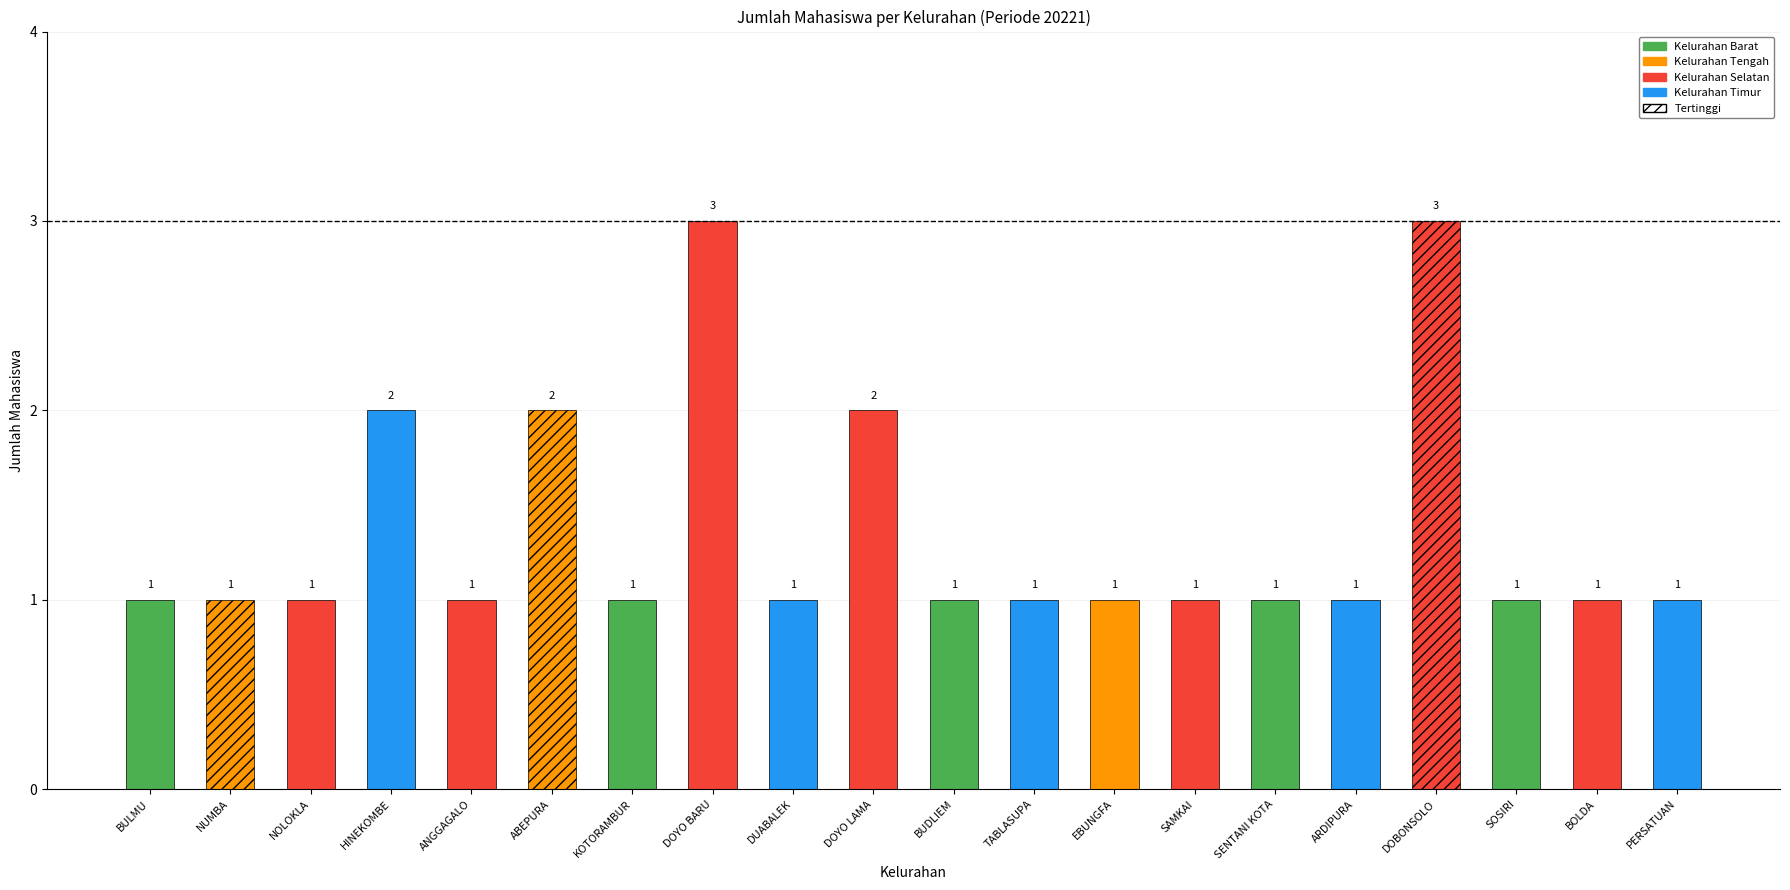

Which has a higher value, DOYO LAMA or ANGGAGALO?

DOYO LAMA